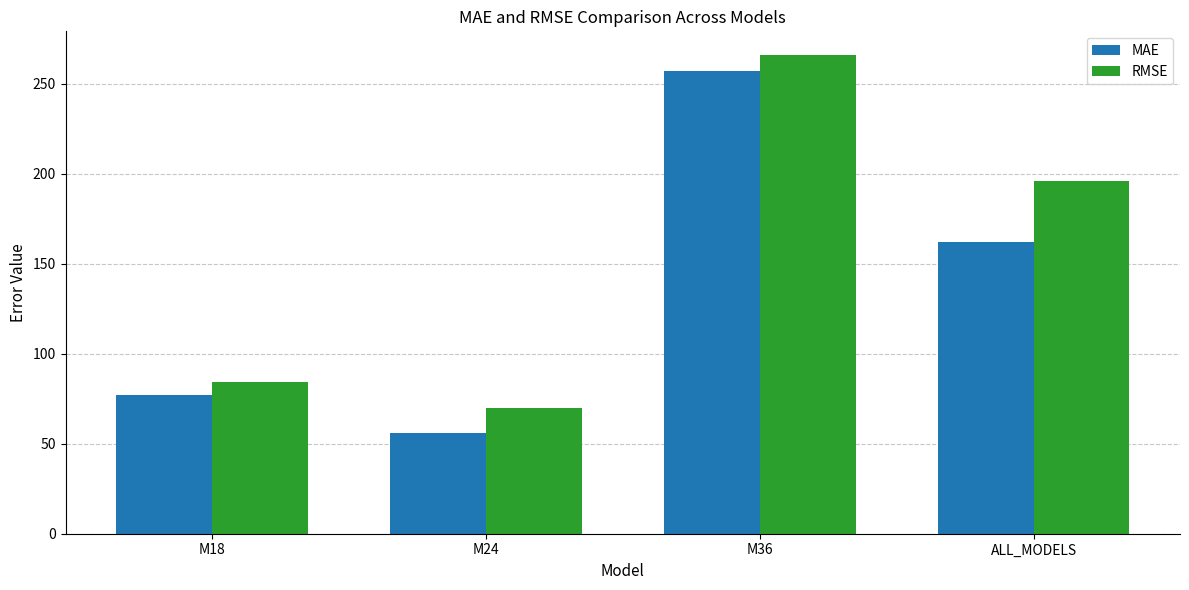

The RMSE series shows 69.9 at M24. True or false?

True